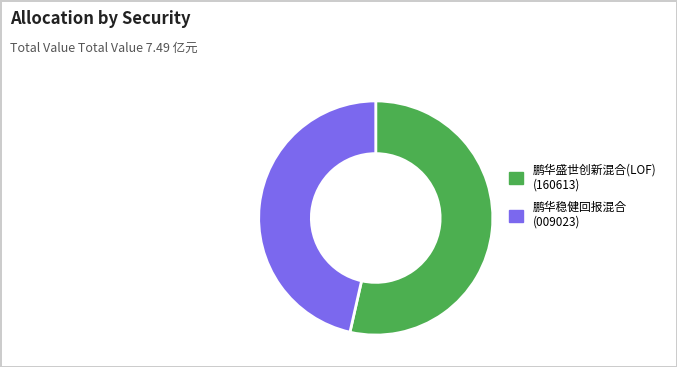

Which slice is the smallest?

鹏华稳健回报混合